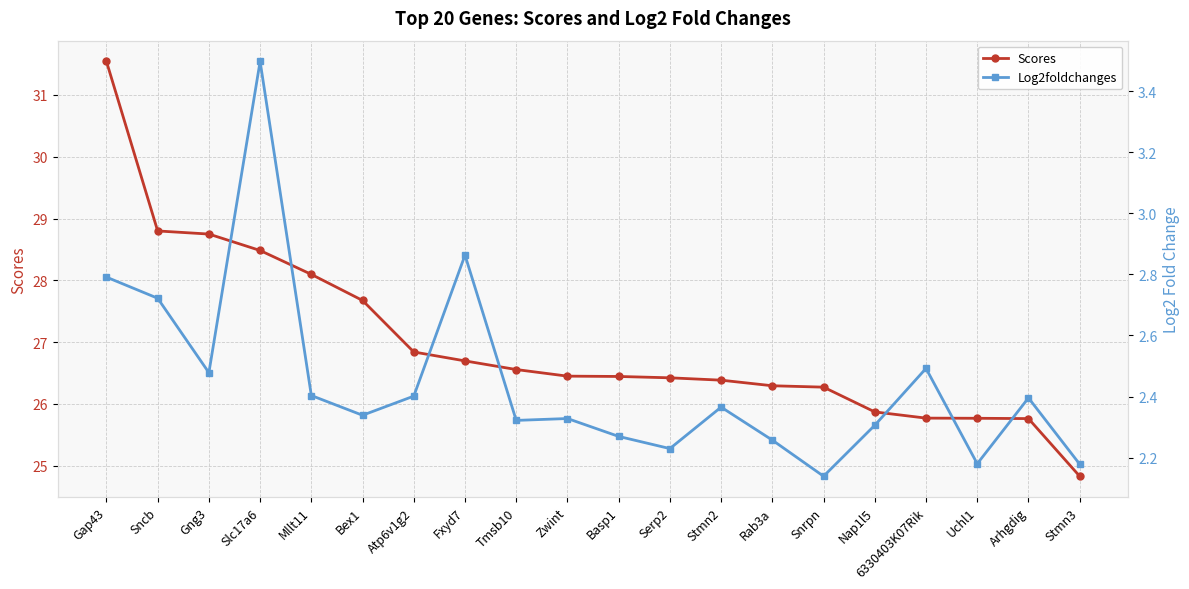

True or false: Scores and Log2foldchanges cross at least once.

False